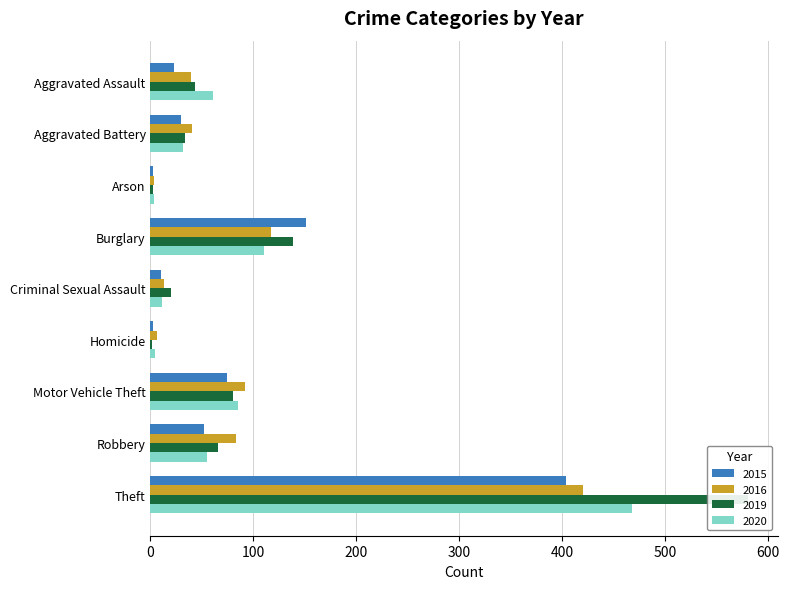

What is the sum of the 2015 values at Homicide and Motor Vehicle Theft?

76